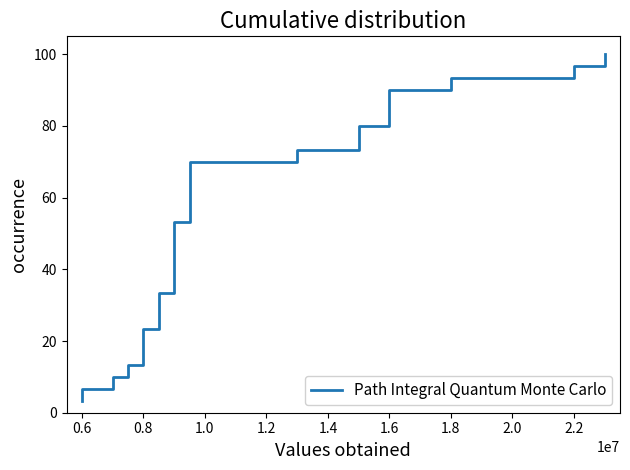

What is the value of the 20th point from the left?

66.7